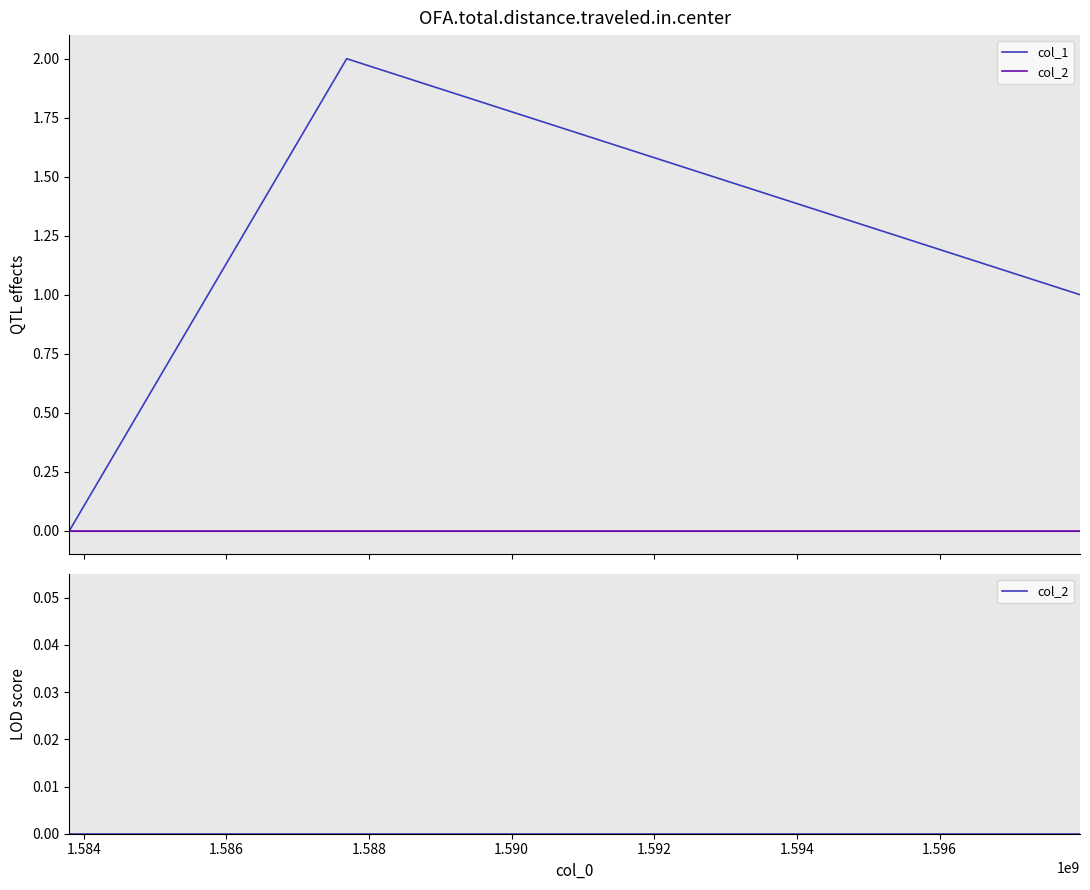

True or false: col_1 has a value of 3 at 1.584.

False